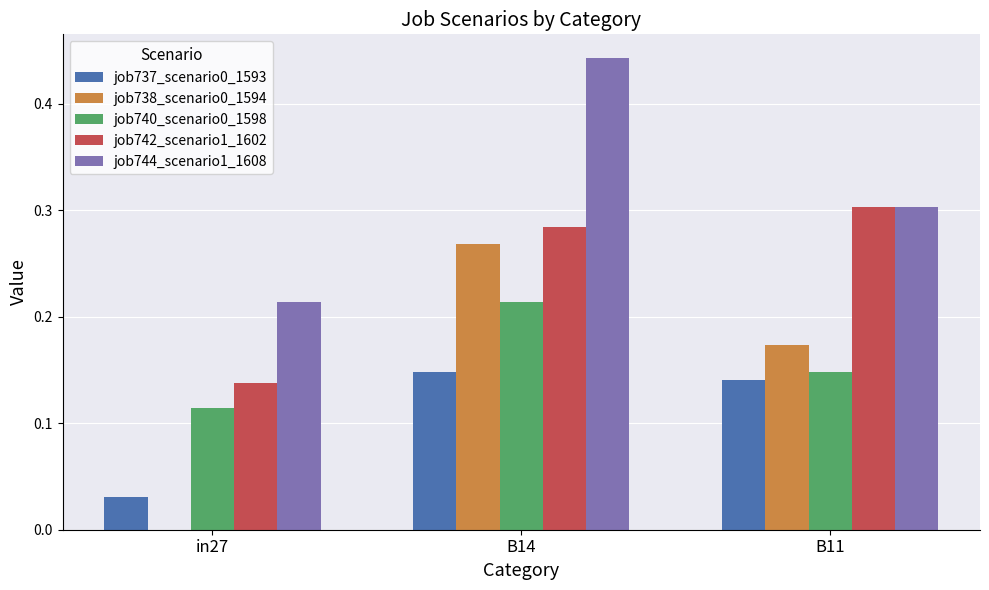

What is the total value across all series at B14?

1.4